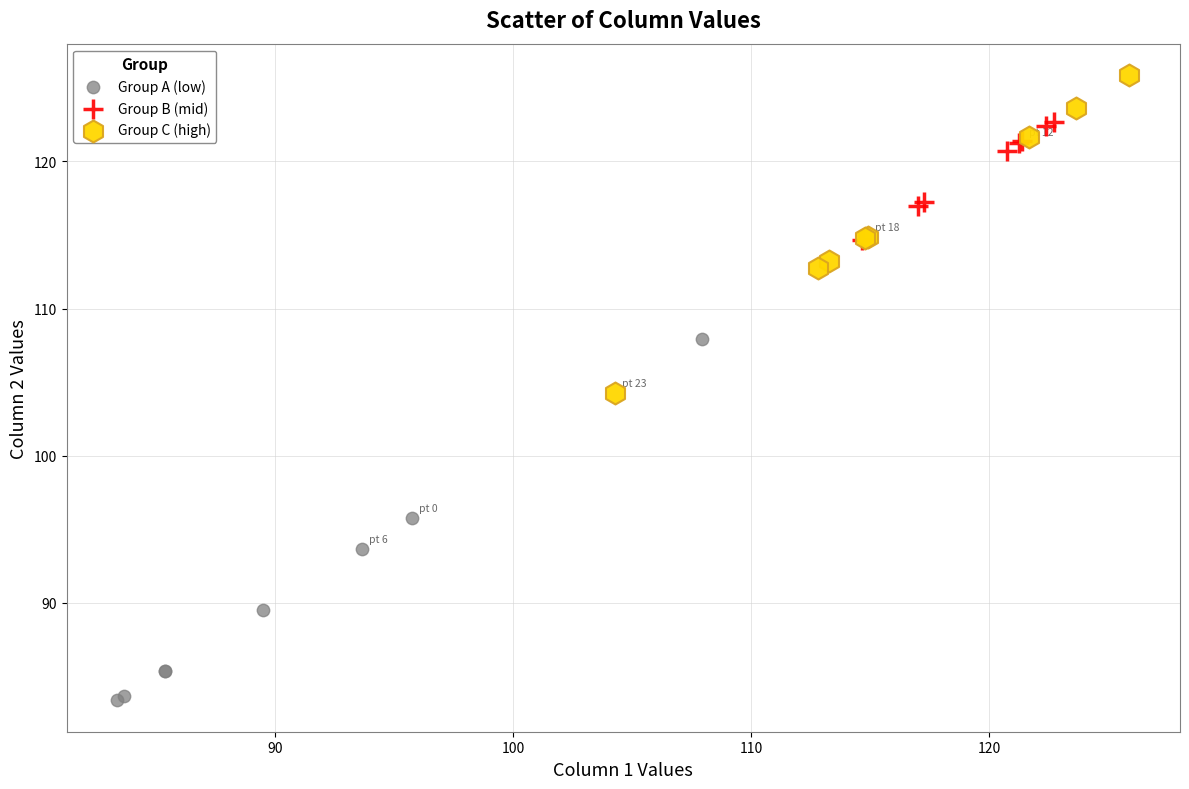

Which series has the largest Y range (max minus min)?

Group A (low)